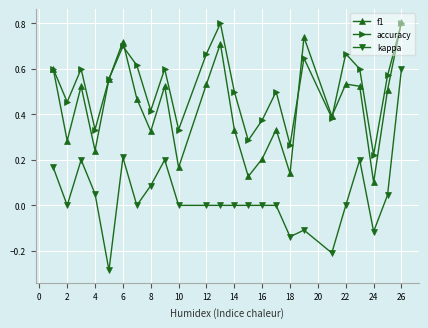

True or false: kappa and accuracy intersect in this chart.

False